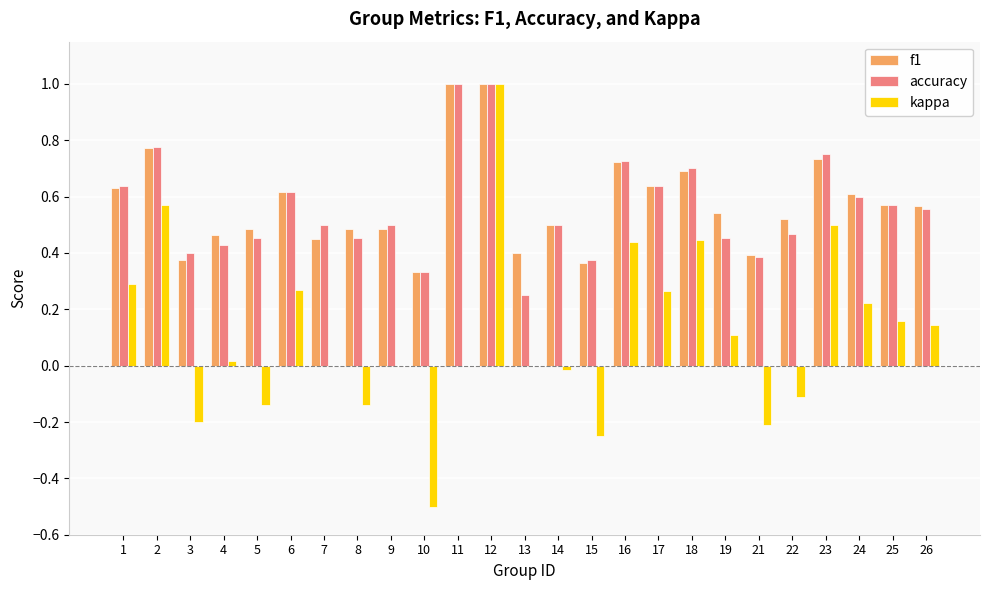

At which category is the sum across all series the highest?

12